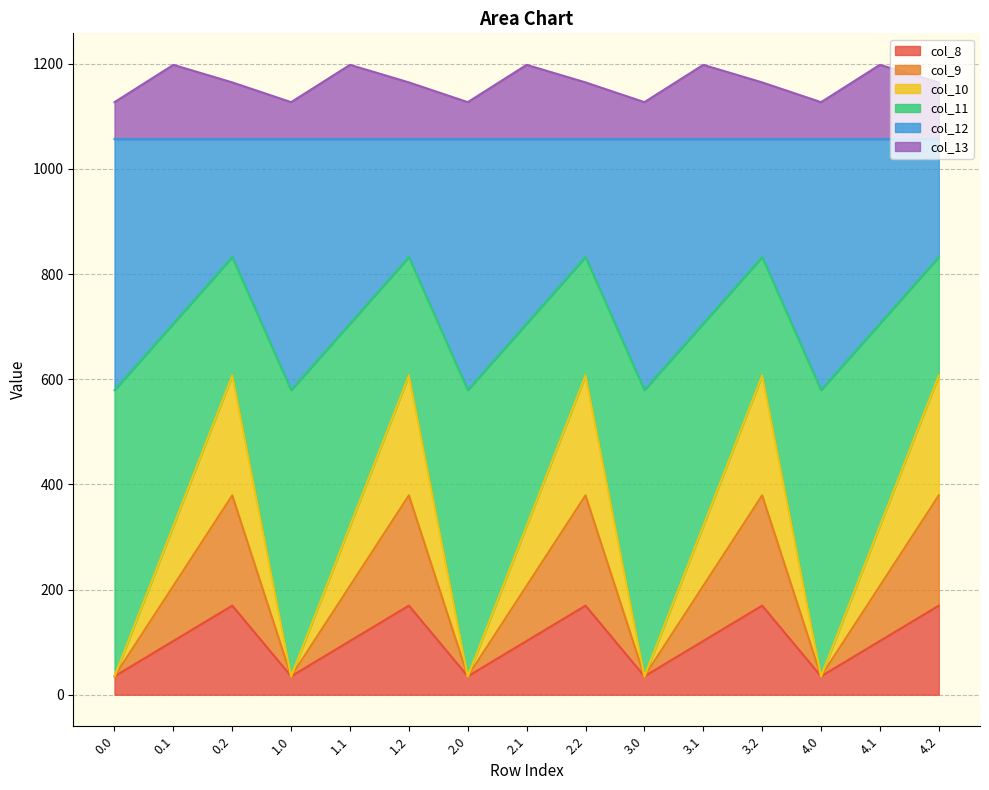

What position from the left is 0.2?

3